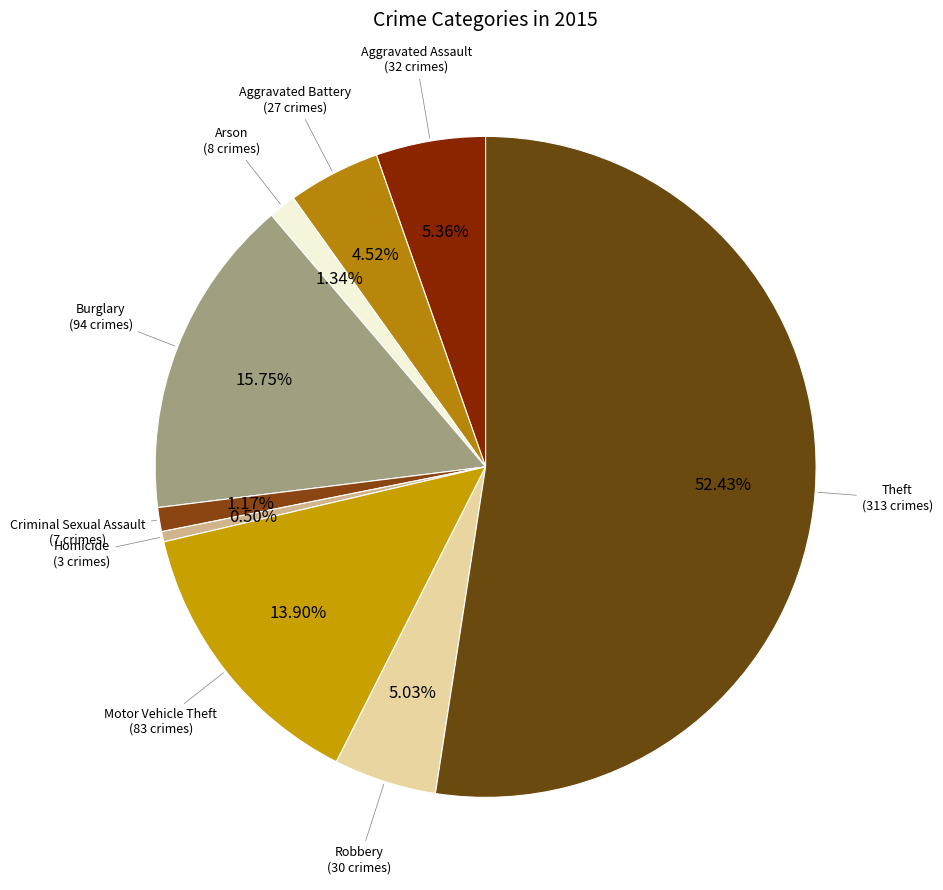

How many slices are in this pie chart?

9